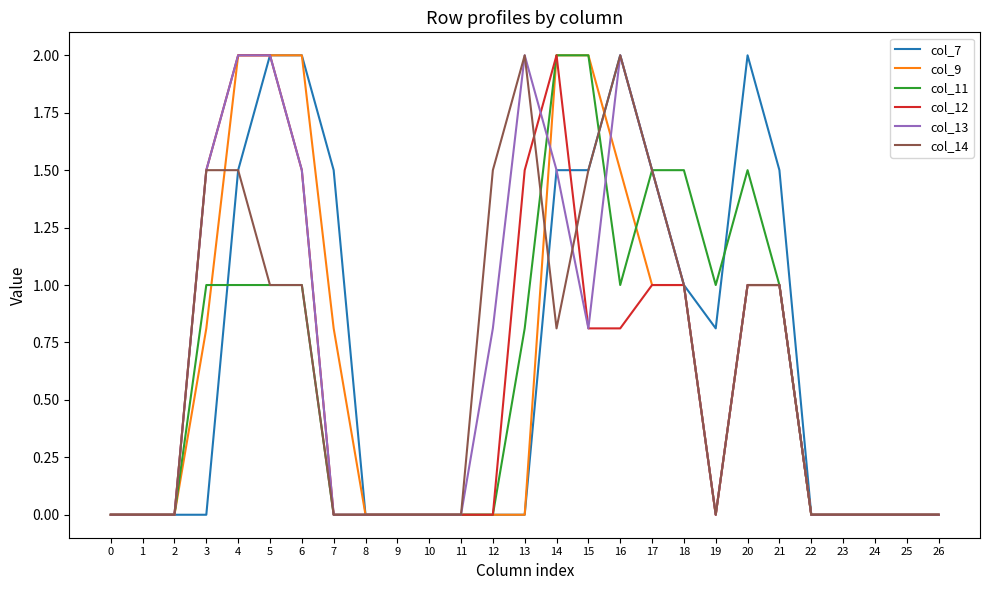

What is the difference between the highest and lowest values at 15?

1.2